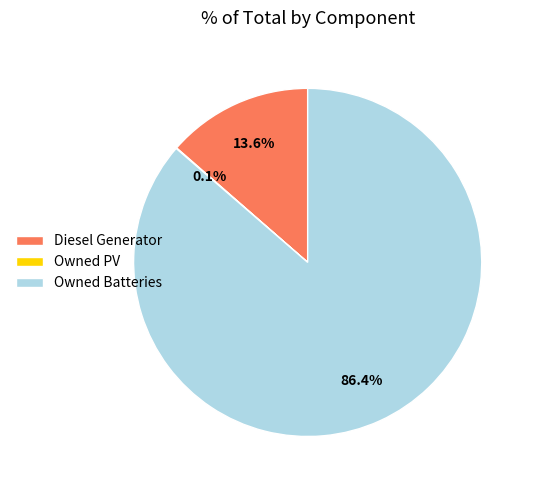

How much of the chart is everything except Diesel Generator?

86.4%